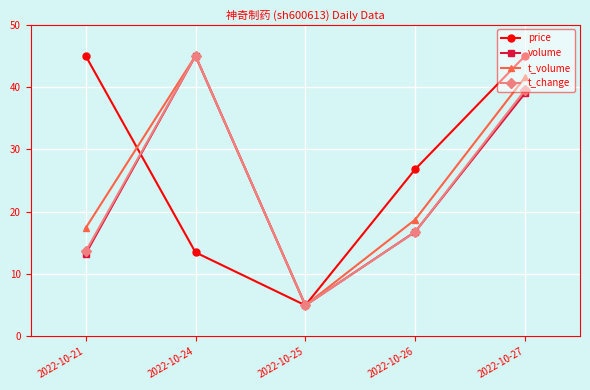

How many interior local peaks does the t_volume series have?

1